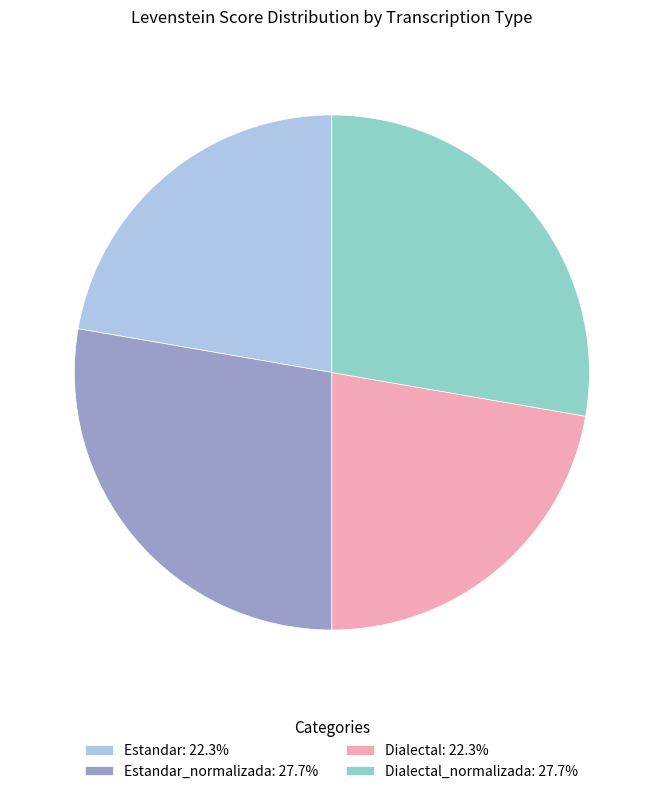

Is Estandar: 22.3% the majority of the pie?

No